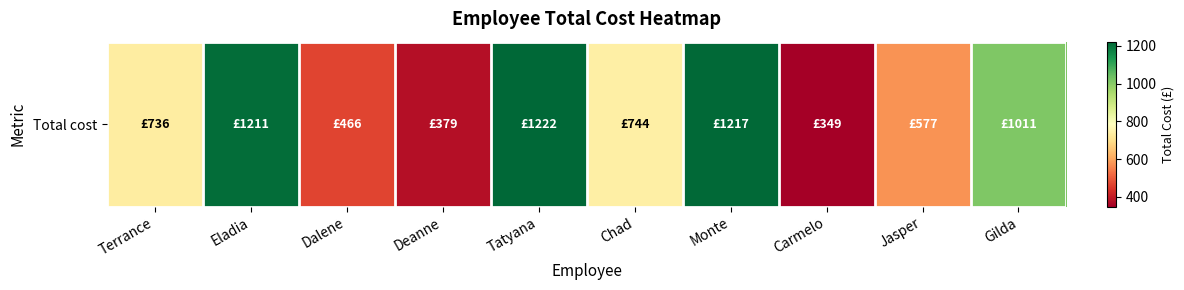

The value at Terrance is 327. True or false?

False